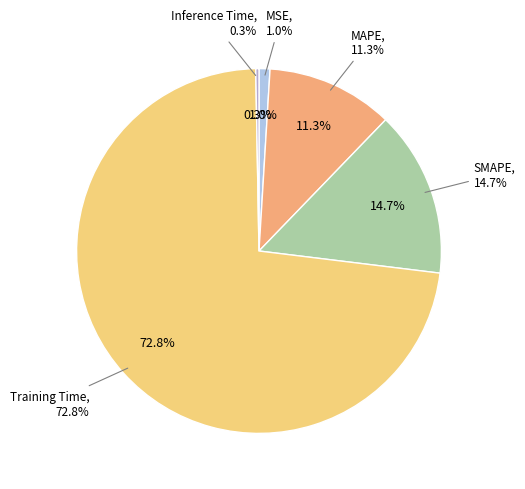

Rank the categories by value from highest to lowest.

Training Time, SMAPE, MAPE, MSE, Inference Time